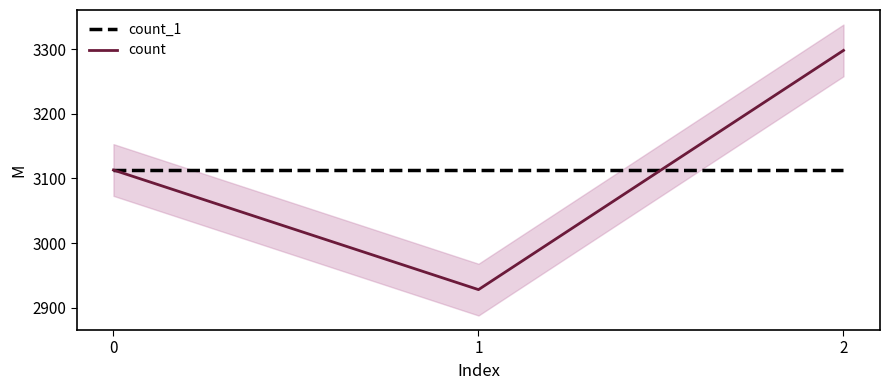

Is it true that count_1 equals 4927 at 2?

False